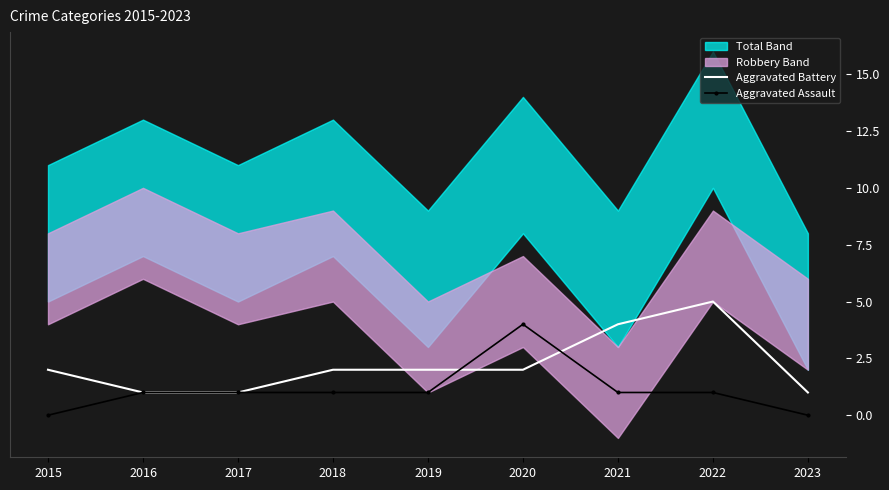

Reading right to left, list all the values displayed in this chart.

Aggravated Battery: 1	5	4	2	2	2	1	1	2
Aggravated Assault: 0	1	1	4	1	1	1	1	0